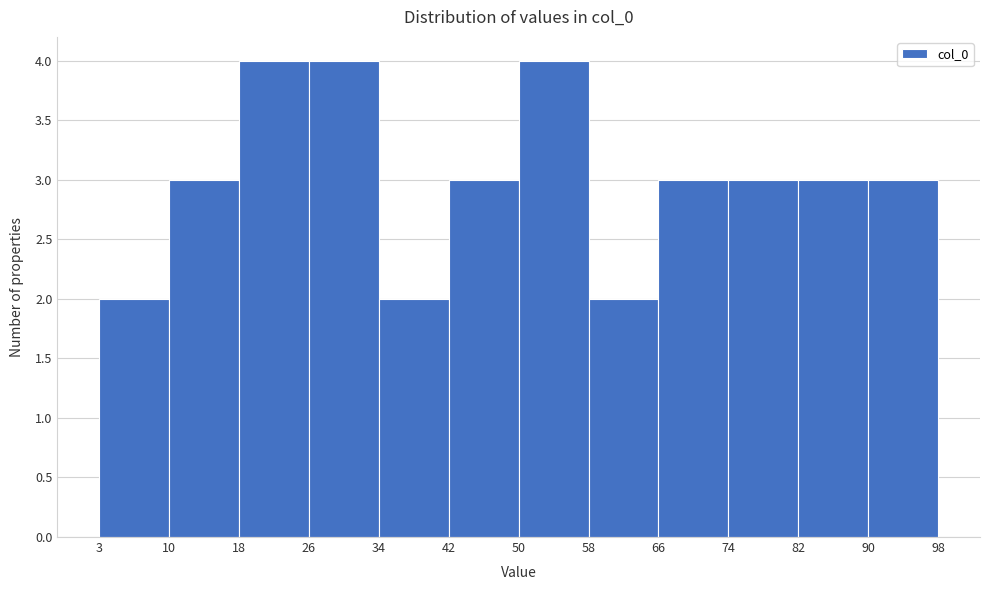

Reading left to right, transcribe this chart: for each bar, give the range it covers on the x-axis and its height. The values are not printed on the chart, so give them approximately, as read against the axis.

3 to 10: 2
10 to 18: 3
18 to 26: 4
26 to 34: 4
34 to 42: 2
42 to 50: 3
50 to 58: 4
58 to 66: 2
66 to 74: 3
74 to 82: 3
82 to 90: 3
90 to 98: 3